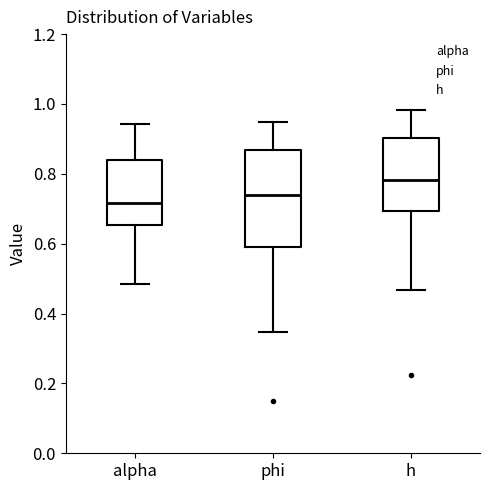

Reading left to right, transcribe this box plot: for each box, give where its median line is, the range the box spans, and where its two whiskers end, as read against the y-axis. The values are not printed on the chart, so give them approximately, as read against the axis.

alpha: median 0.72, box 0.66 to 0.84, whiskers 0.48 to 0.94
phi: median 0.74, box 0.58 to 0.86, whiskers 0.34 to 0.94
h: median 0.78, box 0.70 to 0.90, whiskers 0.46 to 0.98